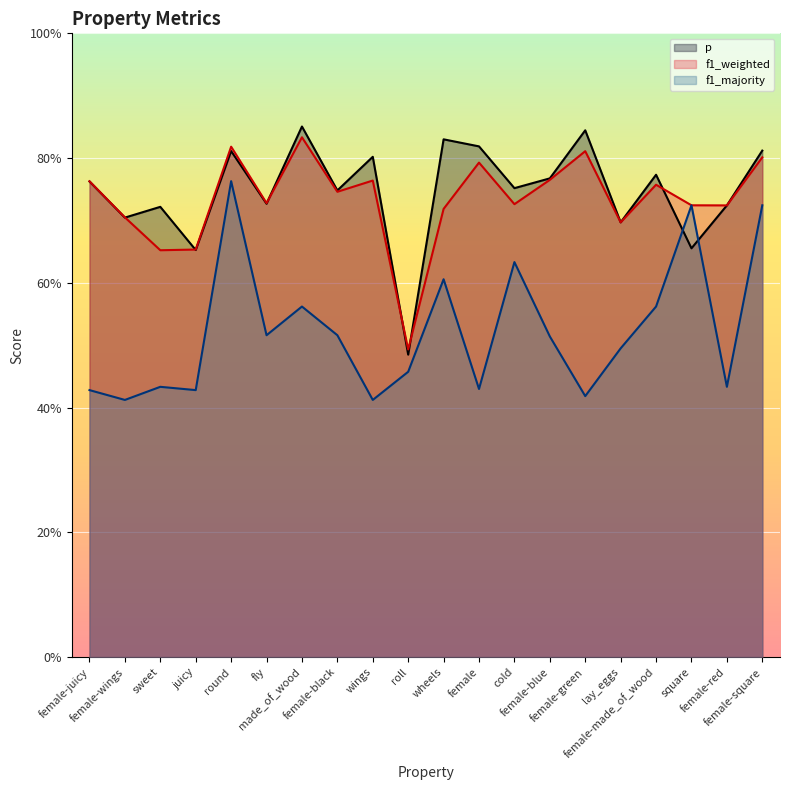

What is the total value across all series at cold?

2.1